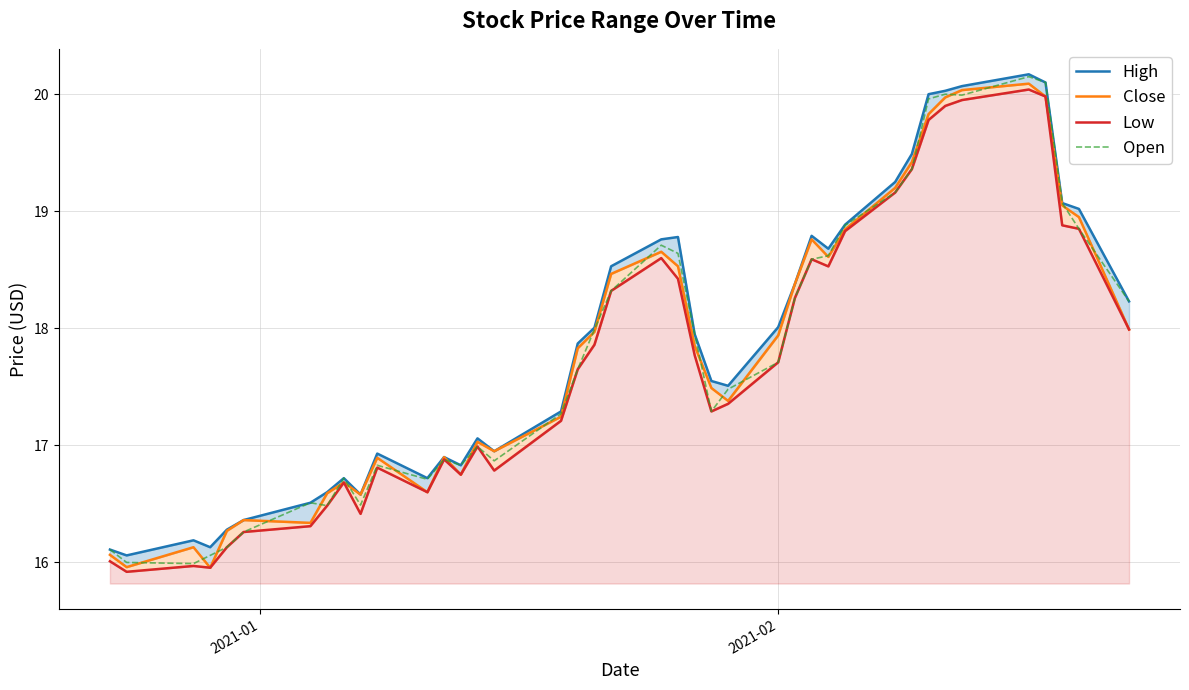

Is the value of Close at 26 greater than the value of Low at 30?

No